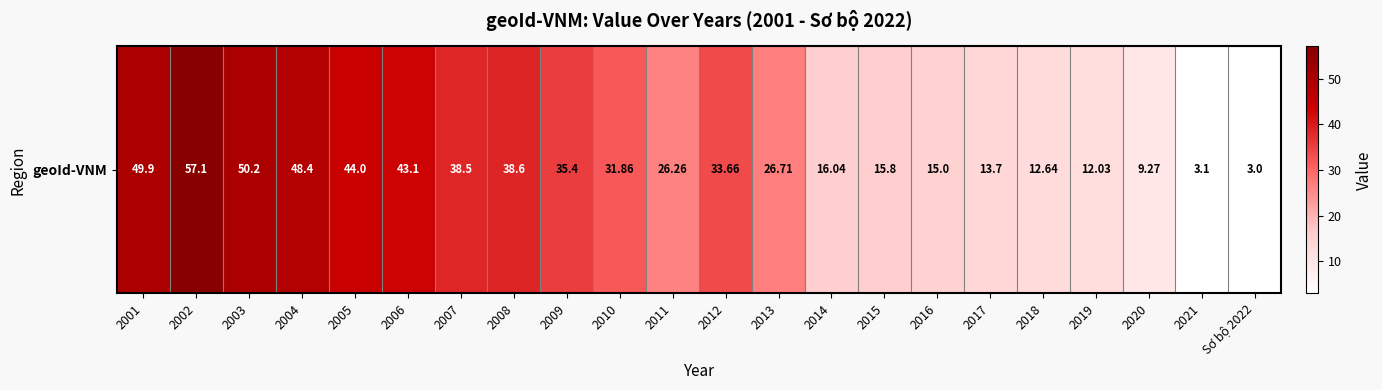

What is the average value?

28.4